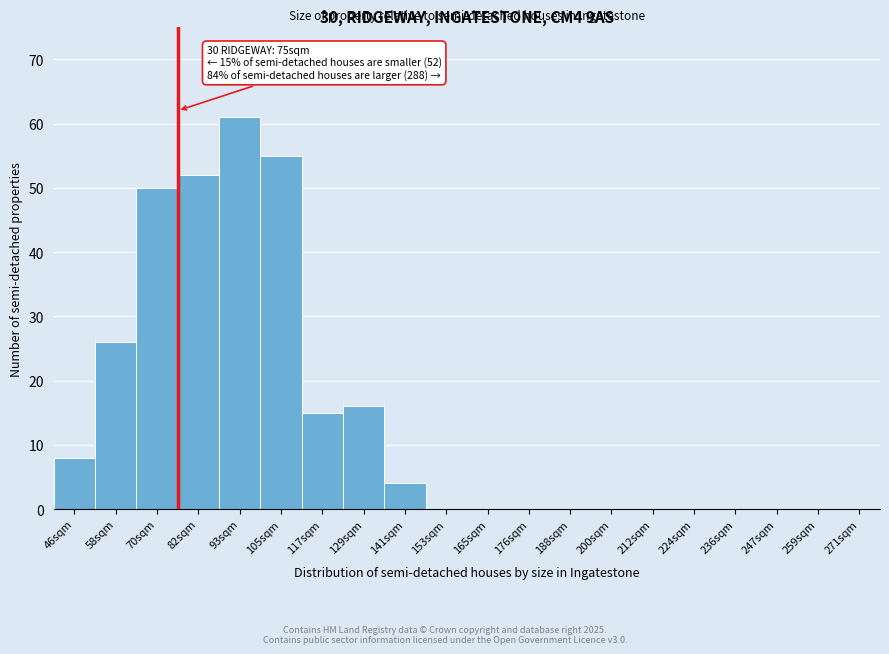

The value at 165sqm is 0. True or false?

True